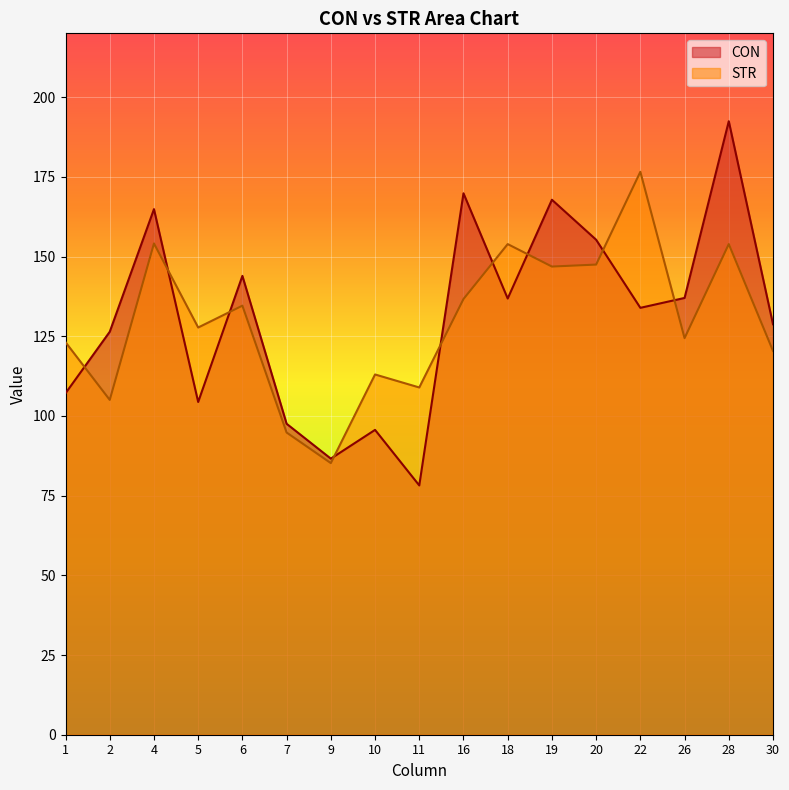

How many data points in STR are above 127?

9